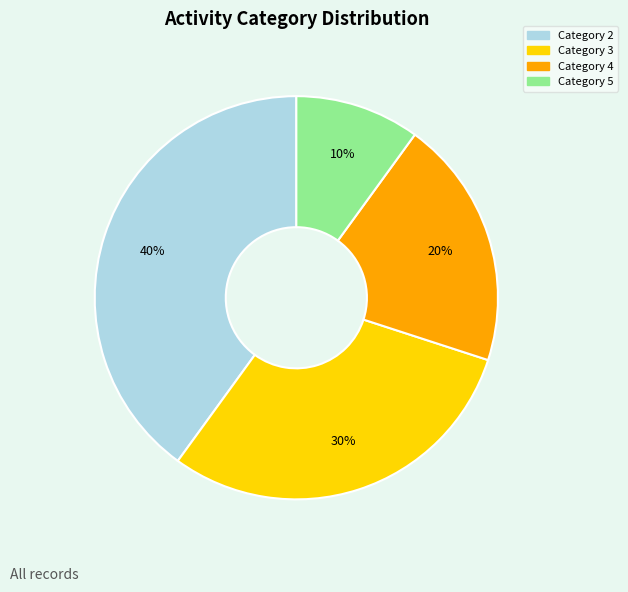

What is the ratio of the value at Category 4 to the value at Category 3?

0.7